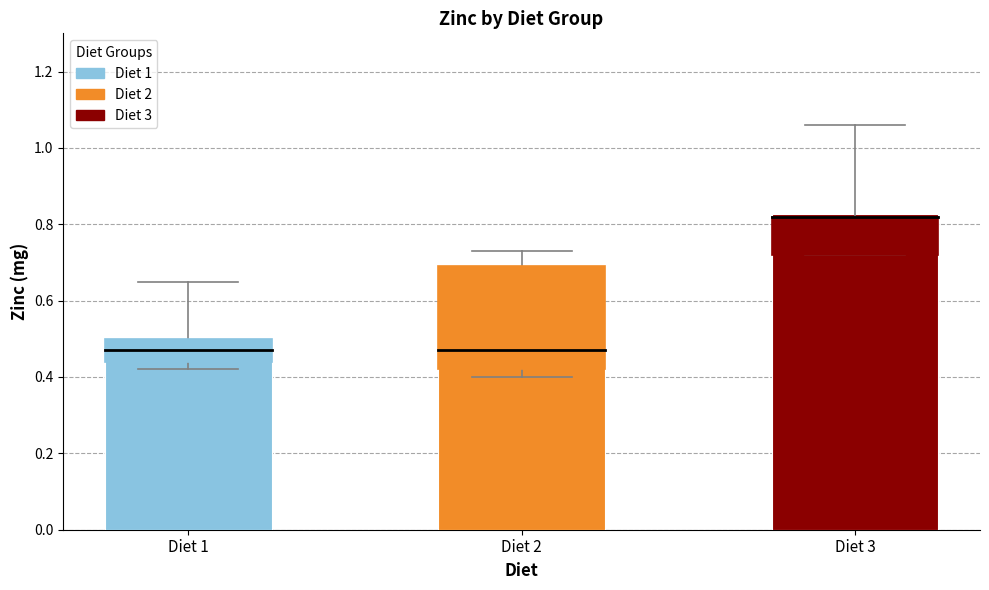

The value at Diet 2 is 0.9. True or false?

False